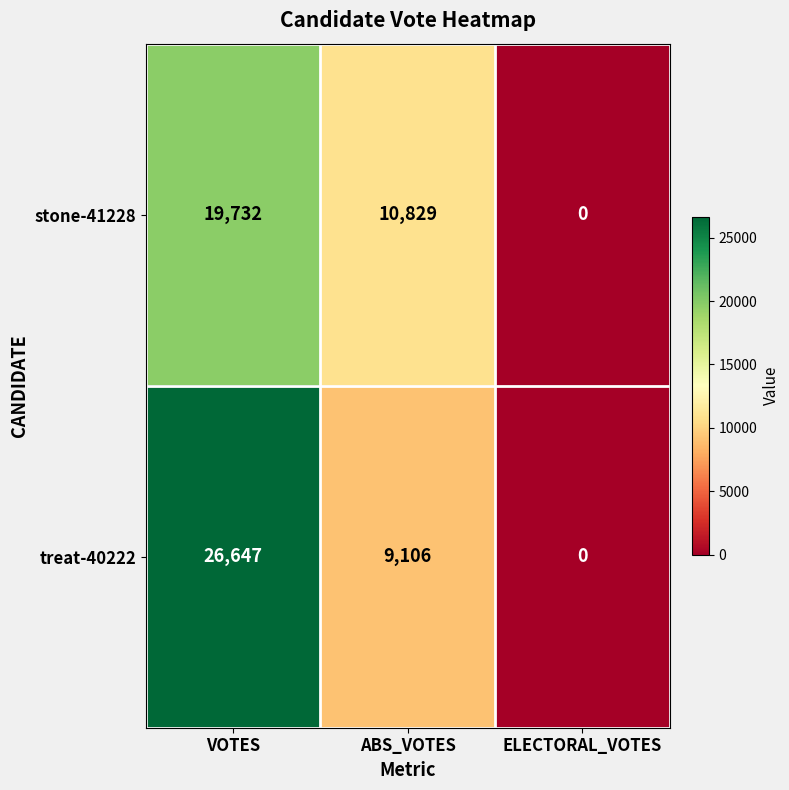

At VOTES, list the series in order from smallest to largest.

stone-41228, treat-40222